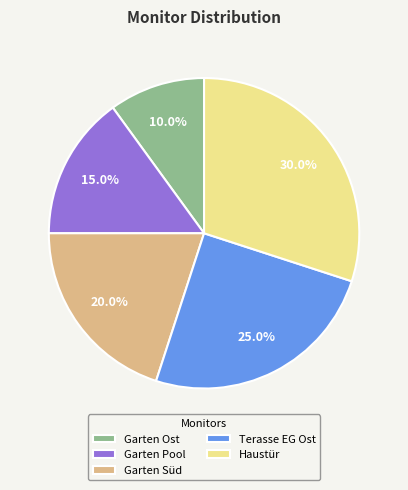

Is there any slice that represents more than half of the pie?

No